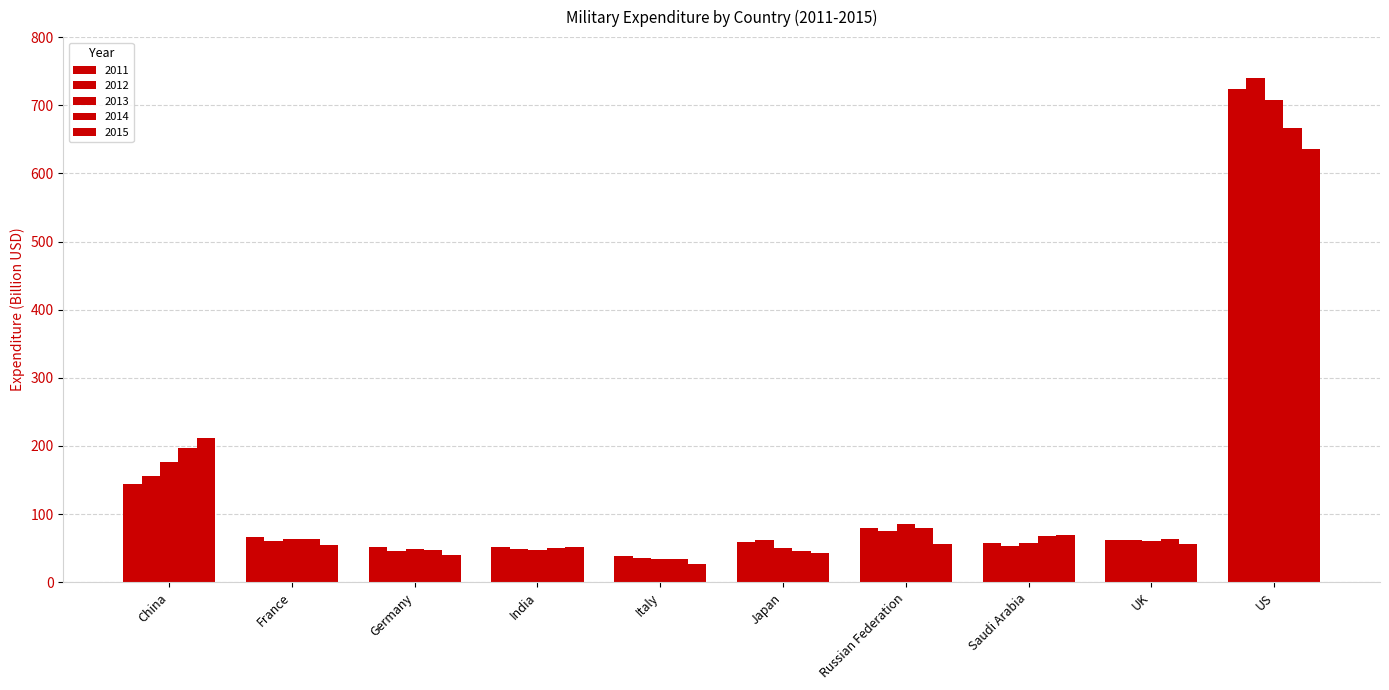

How many groups of bars are there?

10